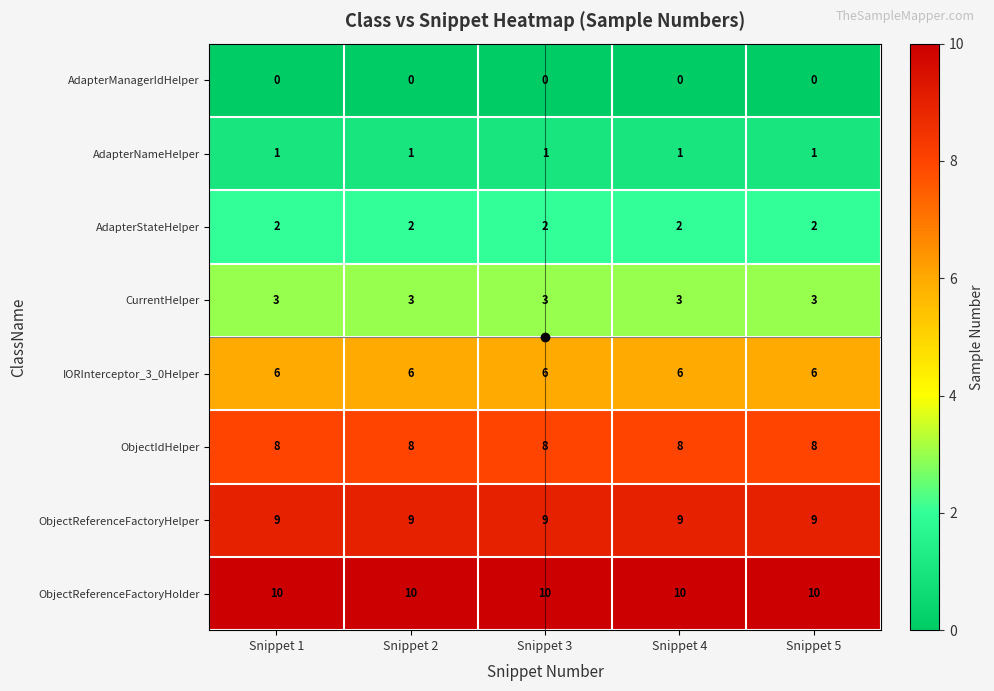

What value does the CurrentHelper series have at Snippet 5?

3